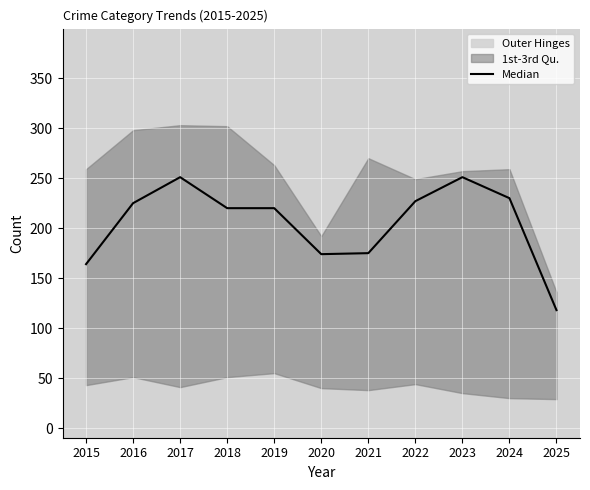

List the labels in order of value, largest first.

2017, 2023, 2024, 2022, 2016, 2018, 2019, 2021, 2020, 2015, 2025